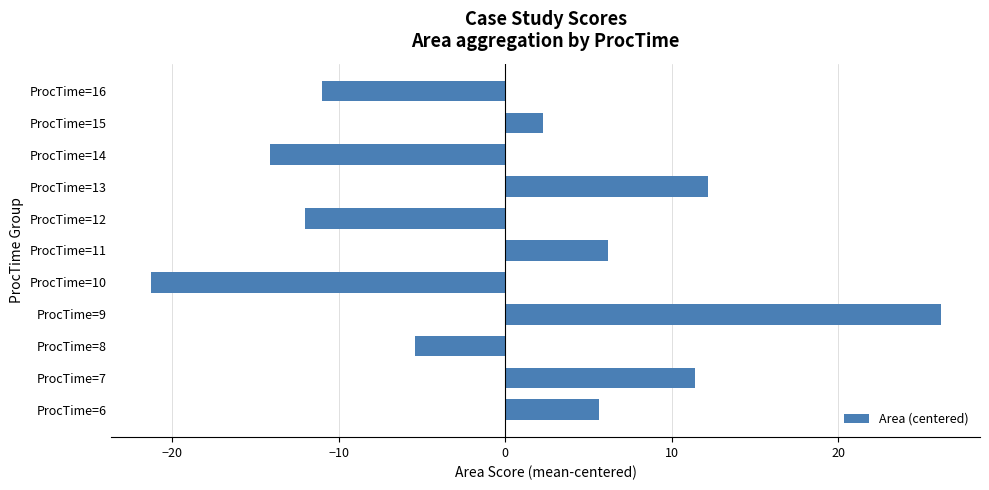

The chart shows a value of 2.3 at ProcTime=15. True or false?

True